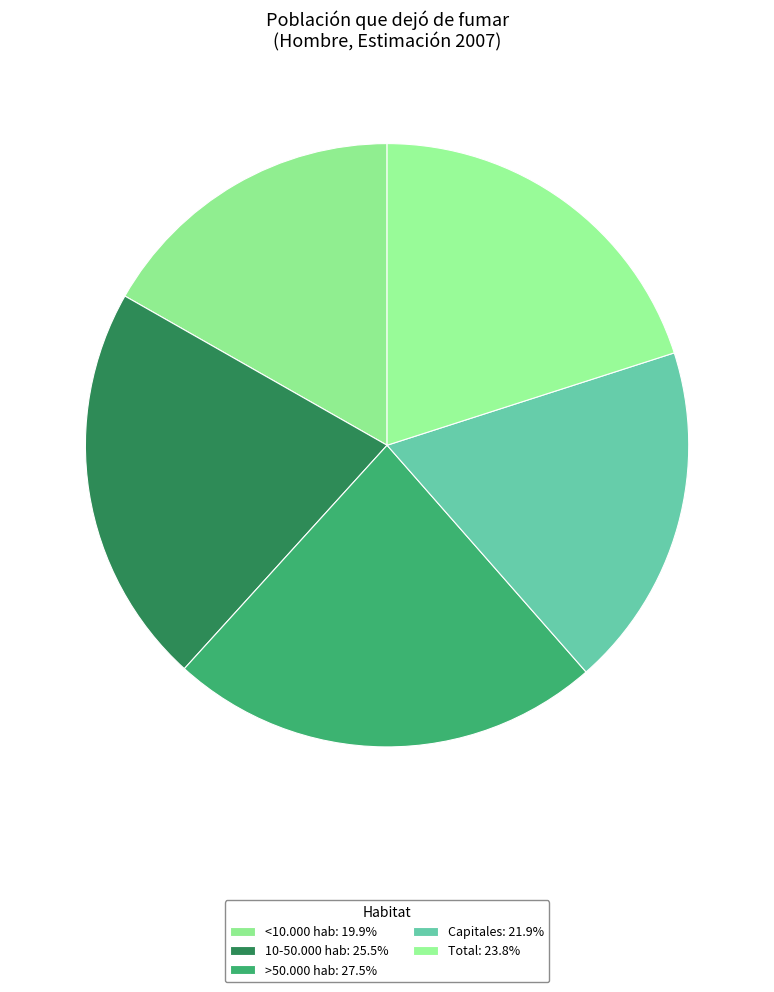

What percentage is the Total slice, to the nearest percent?

20%